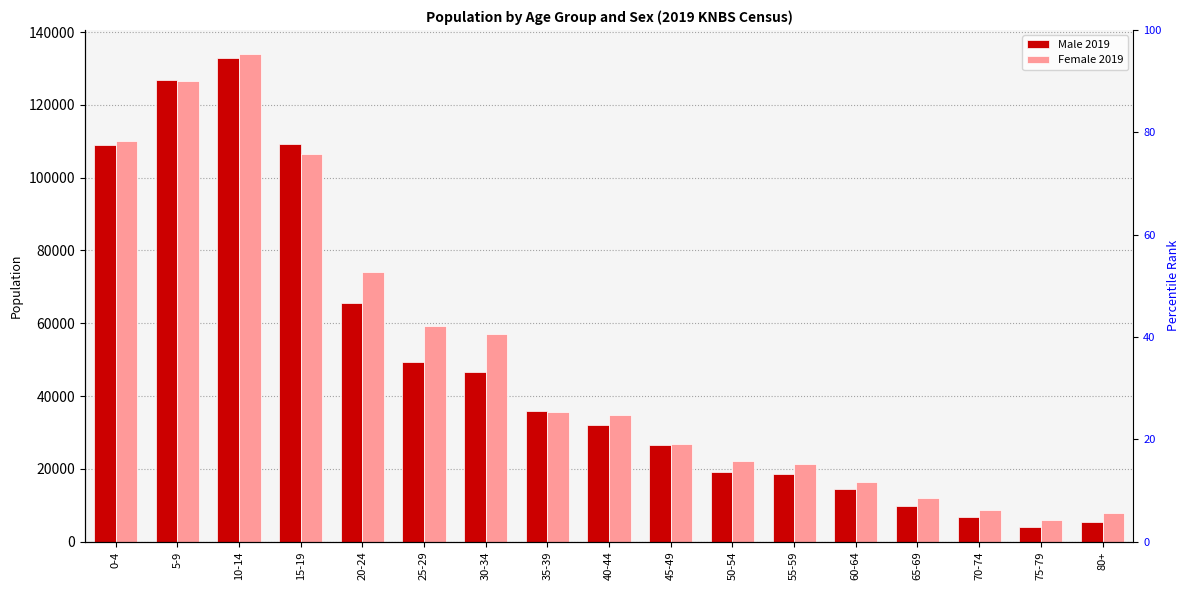

At which label does Male 2019 reach its peak?

10-14